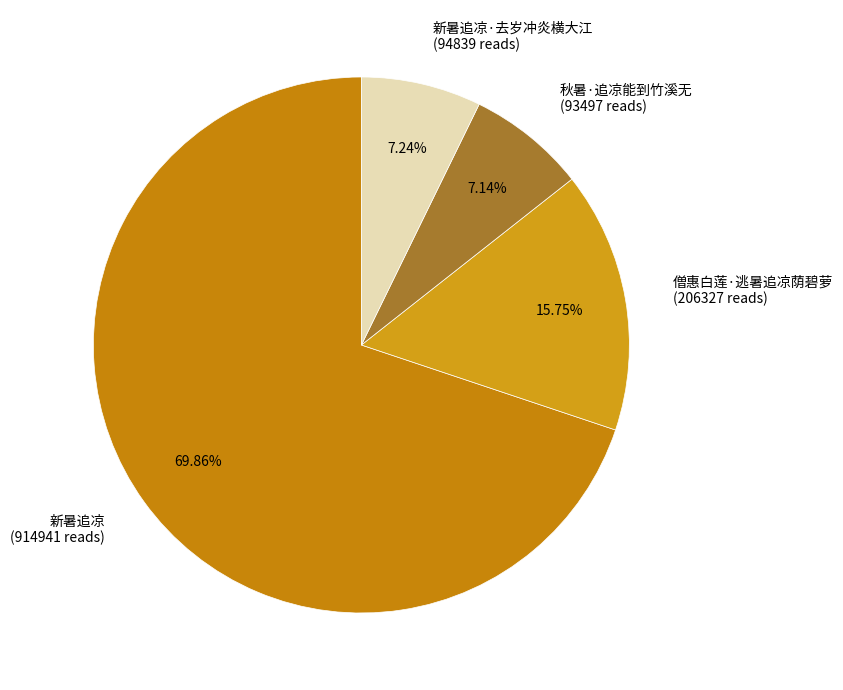

How many slices are in this pie chart?

4